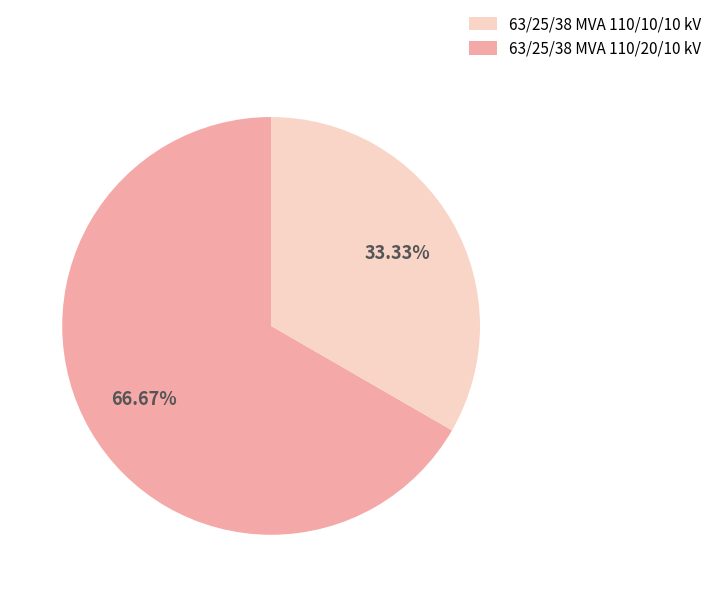

To the nearest percent, what is the average slice percentage?

50%